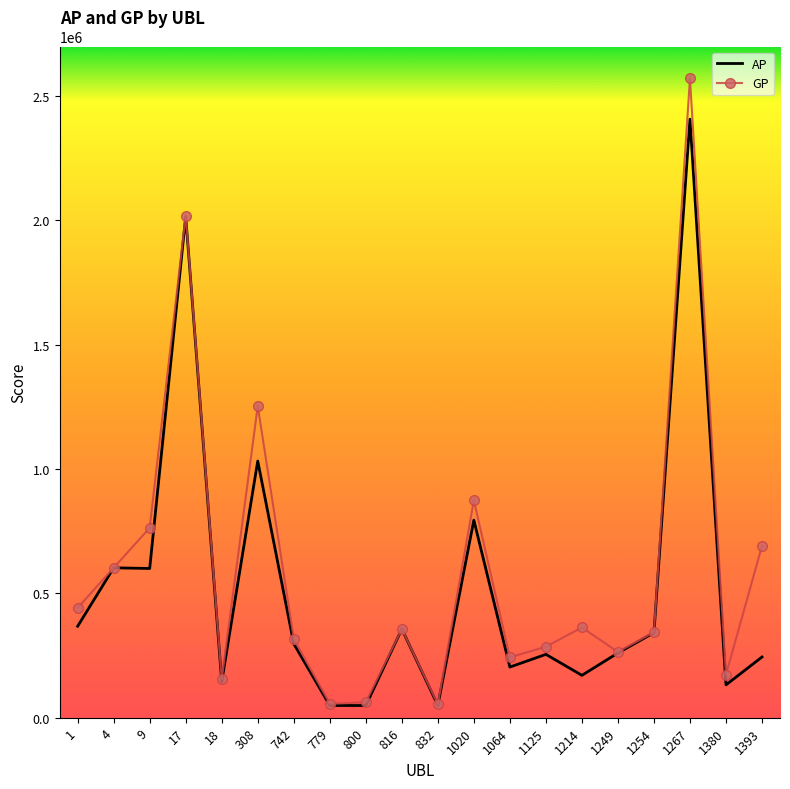

Between 9 and 1254, which series saw the biggest shift?

GP